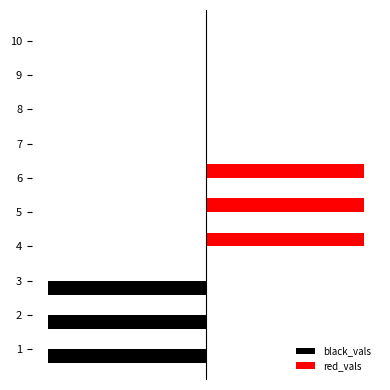

Between 3 and 4, which series saw the biggest shift?

black_vals